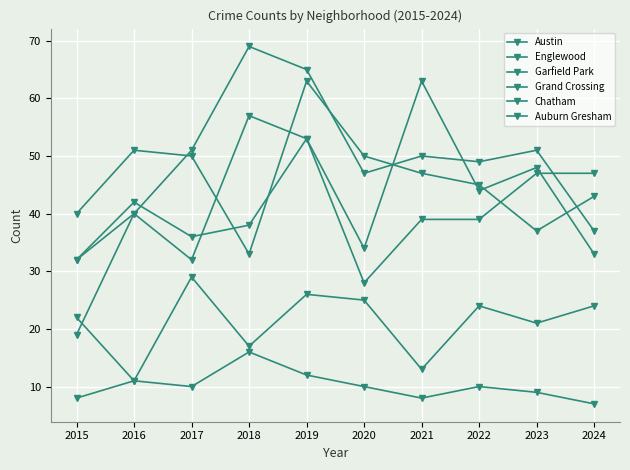

True or false: Chatham and Garfield Park cross at least once.

False